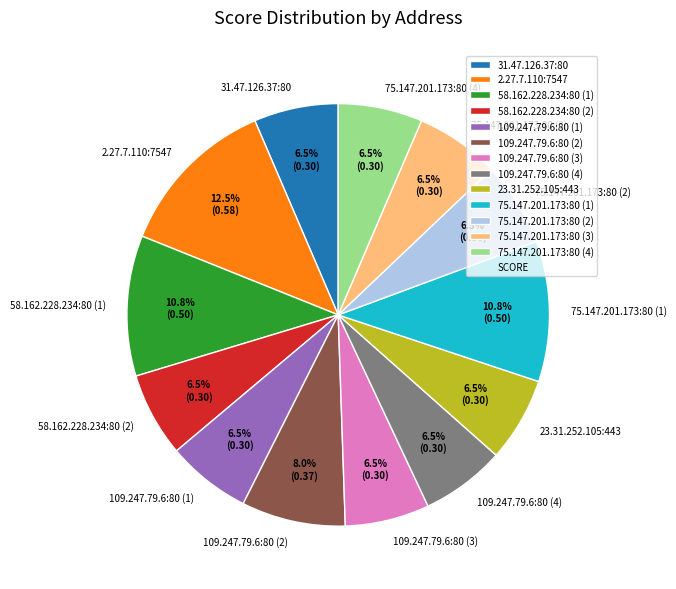

To the nearest percent, what percentage of the pie is 58.162.228.234:80 (1)?

11%